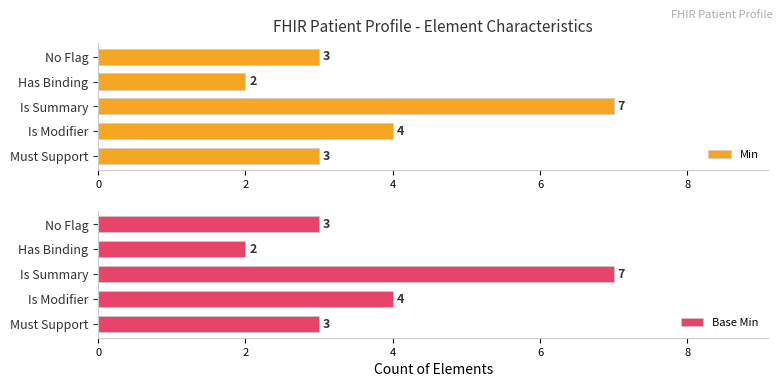

Reading left to right, what are all the values shown in this chart?

Min: 3	4	7	2	3
Base Min: 3	4	7	2	3